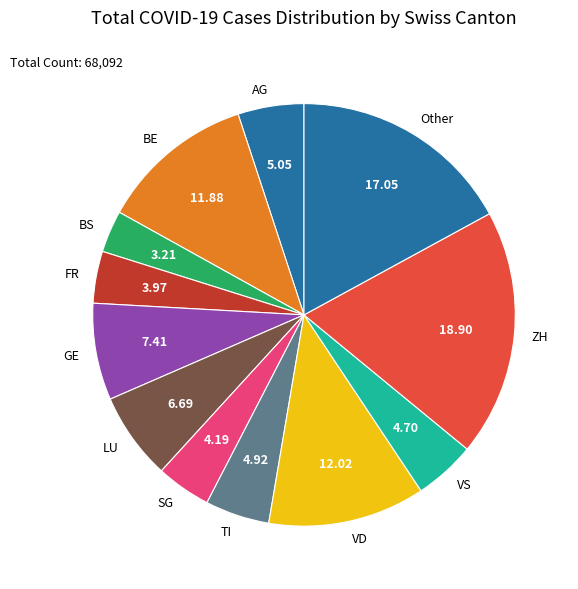

Do LU and BS together represent more than half of the pie?

No